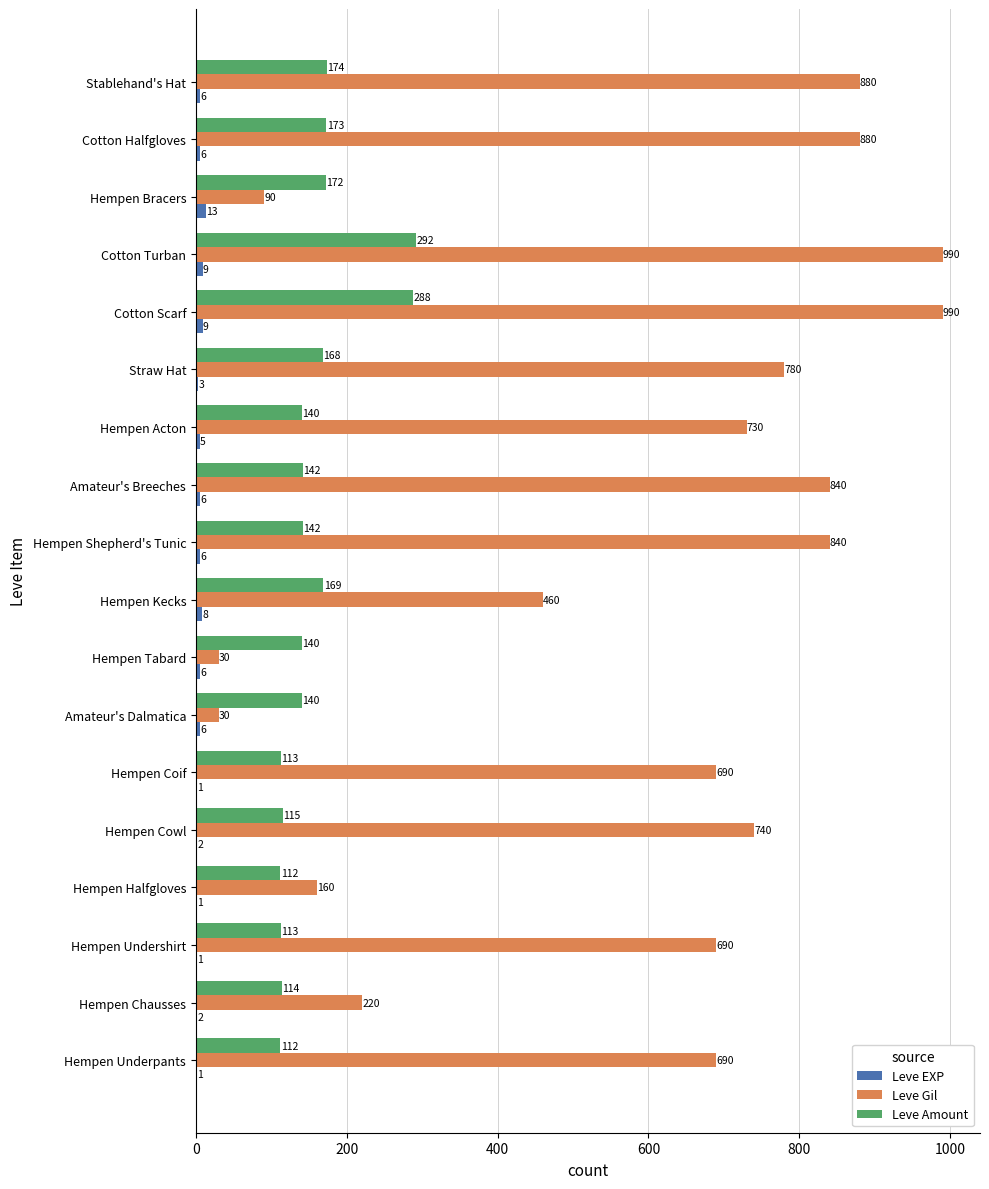

What is the sum of all Leve Amount values?

2819